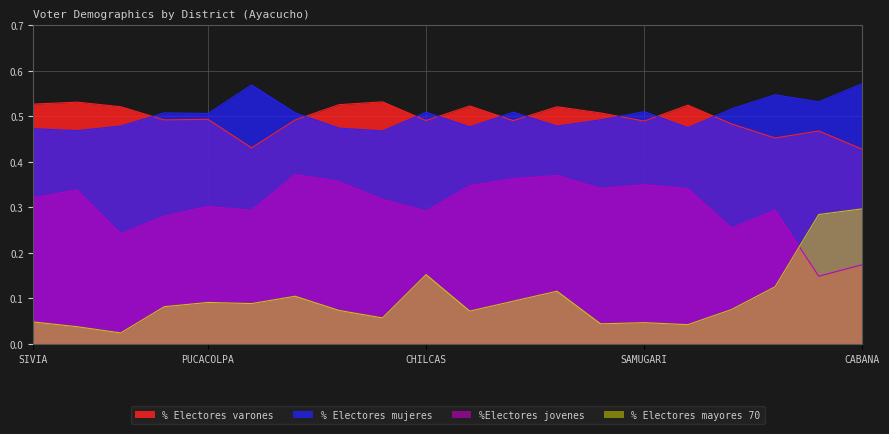

What is the difference between the % Electores mayores 70 values at CANAYRE and LUIS CARRANZA?

0.1